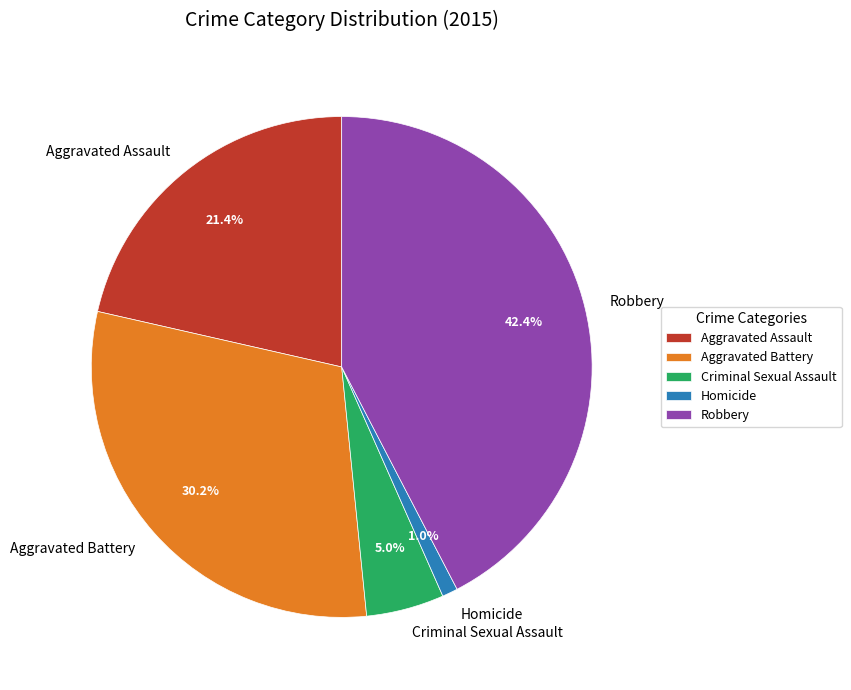

True or false: Aggravated Battery accounts for 30% of the total.

True